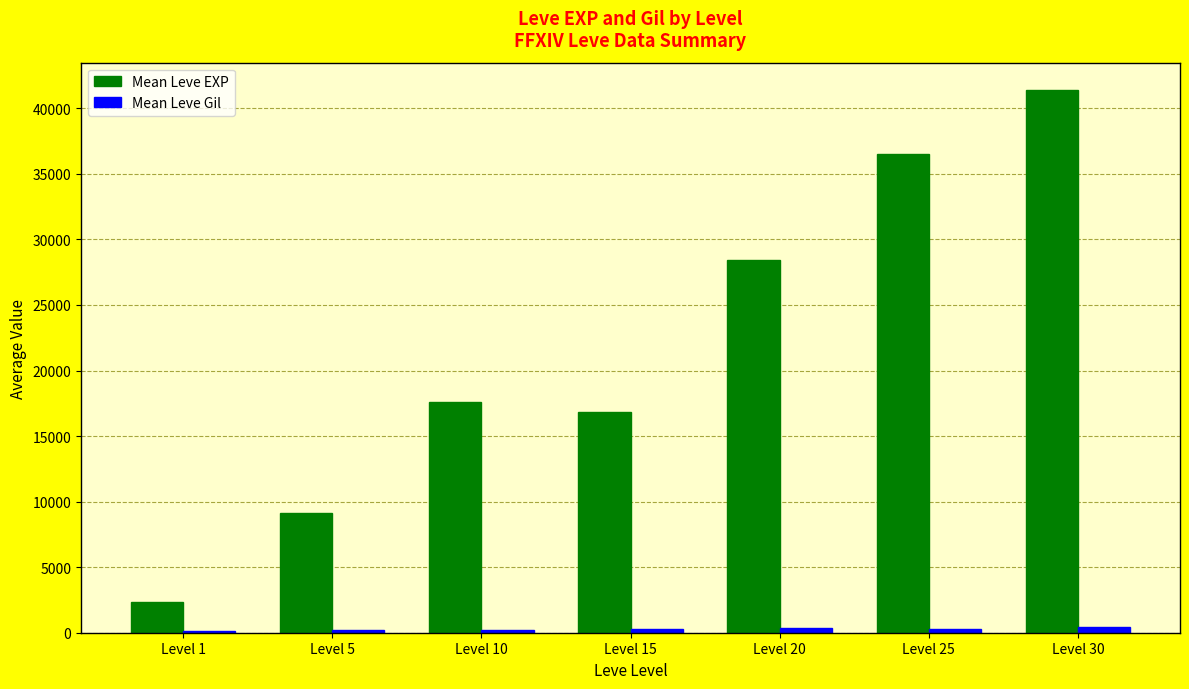

What is the sum of all Mean Leve EXP values?

152140.0